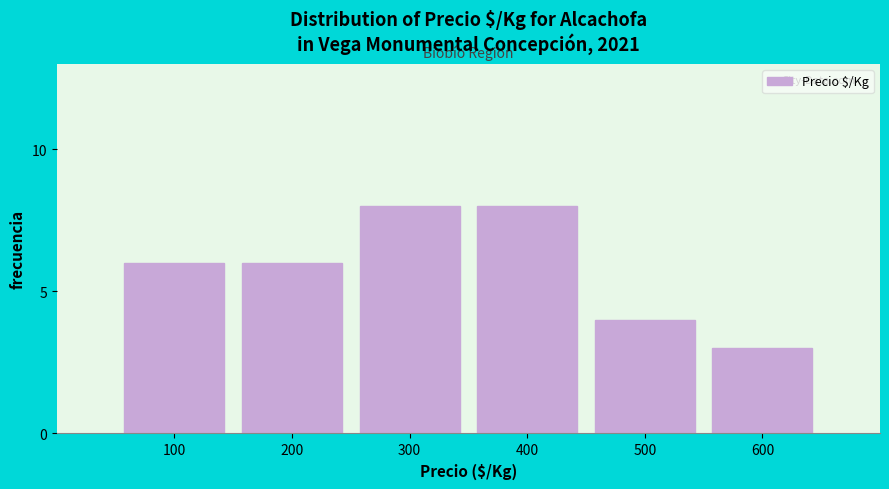

Reading left to right, what are all the values shown in this chart?

100=6	200=6	300=8	400=8	500=4	600=3